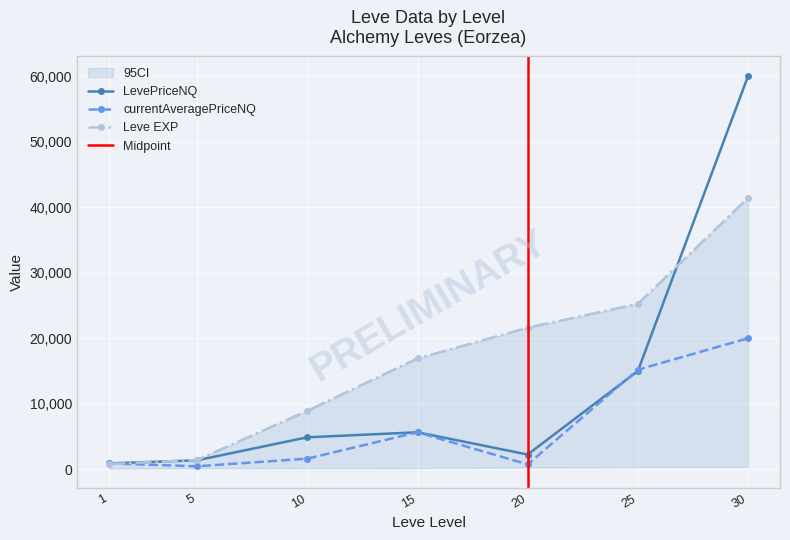

Where do currentAveragePriceNQ and Leve EXP first cross each other?

1 and 5